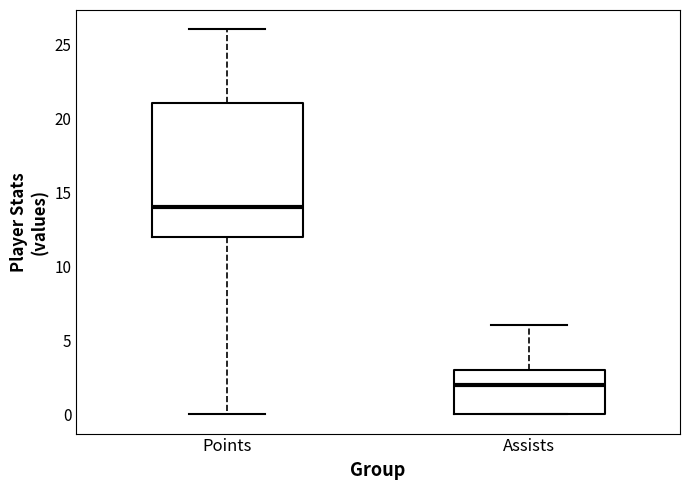

Which box is the tallest, from its lower edge to its upper edge?

Points